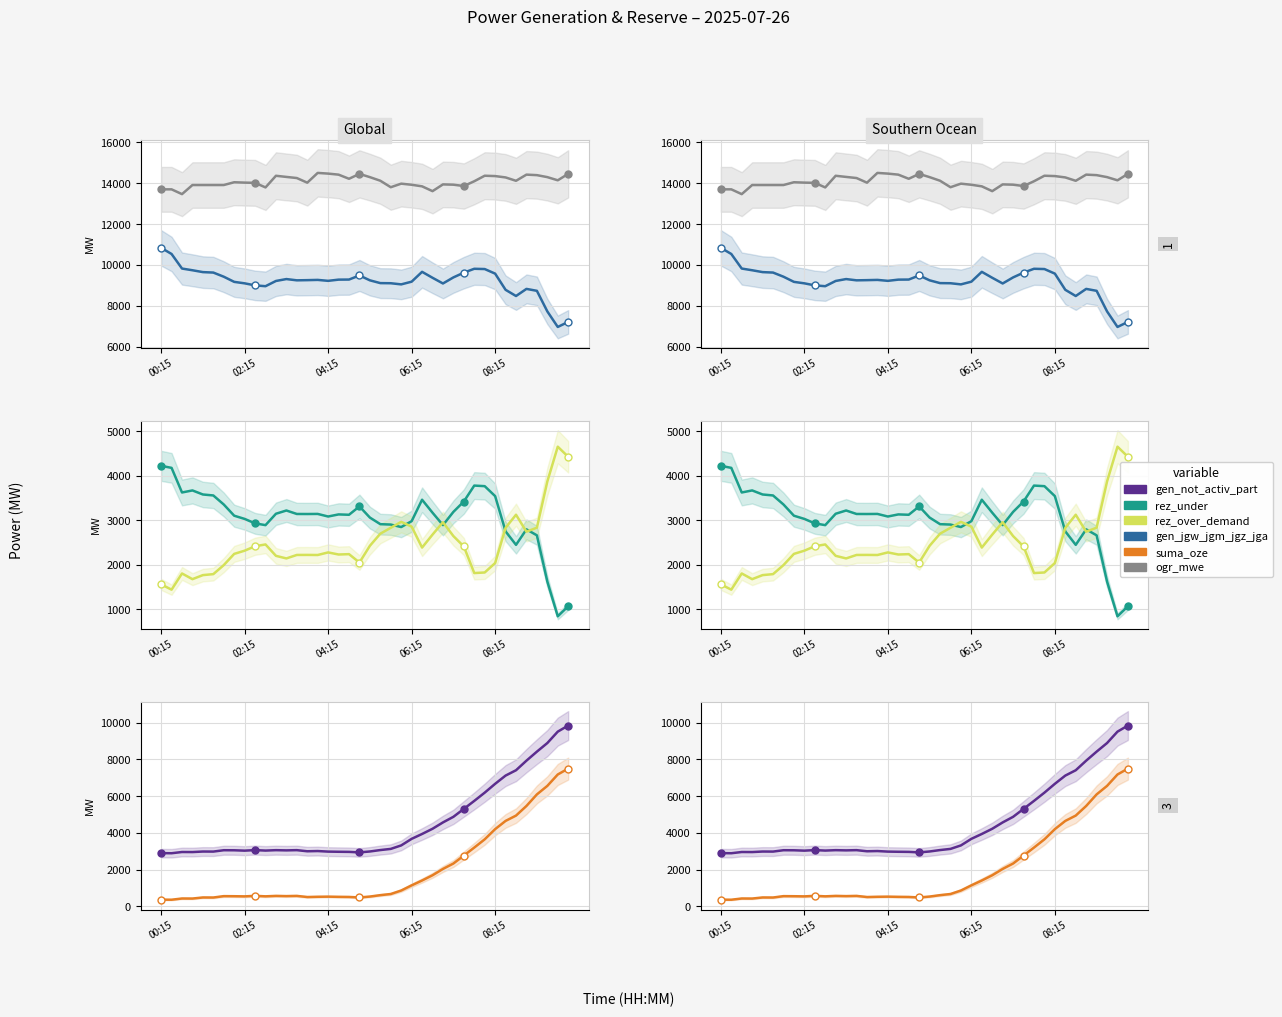

How many data points in gen_jgw_jgm_jgz_jga are less than 9266?

20